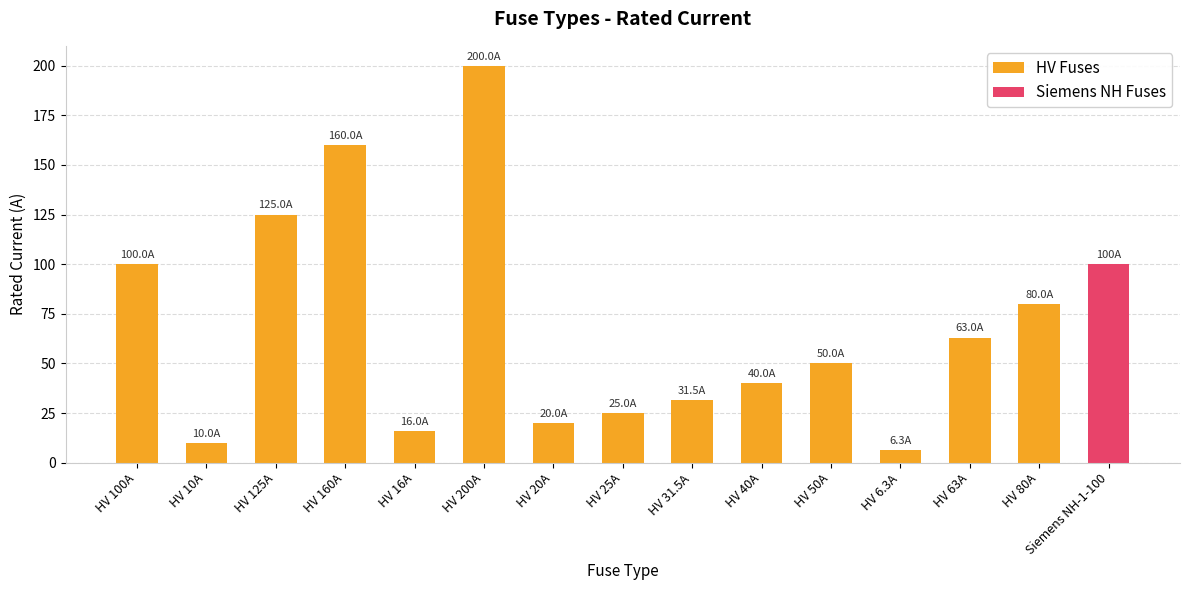

Approximately how many times larger is the value at HV 160A compared to HV 50A?

3.2